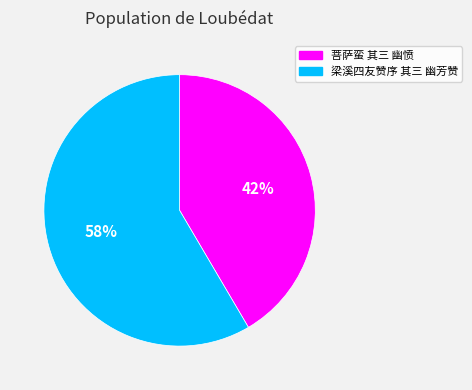

How many slices are in this pie chart?

2